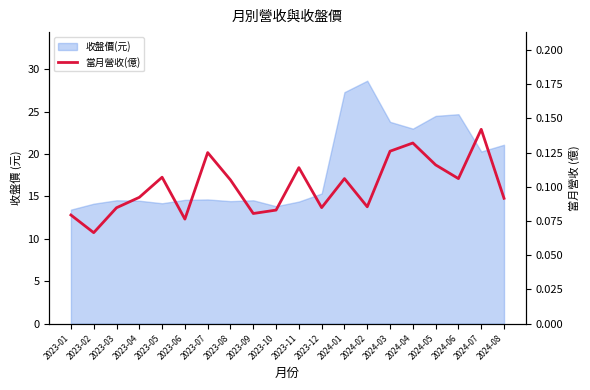

How many points are higher than both their immediate neighbors (excluding endpoints)?

6